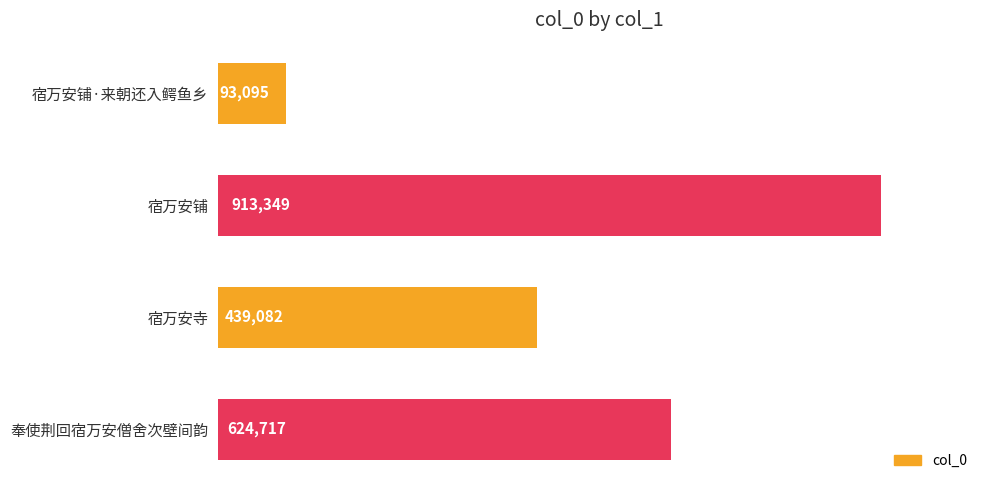

List the labels in order of value, largest first.

宿万安铺, 奉使荆回宿万安僧舍次壁间韵, 宿万安寺, 宿万安铺·来朝还入鳄鱼乡